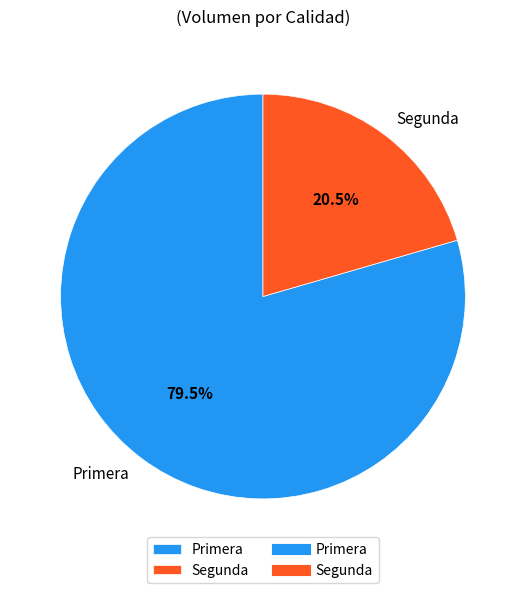

Does Segunda represent more than half of the total?

No